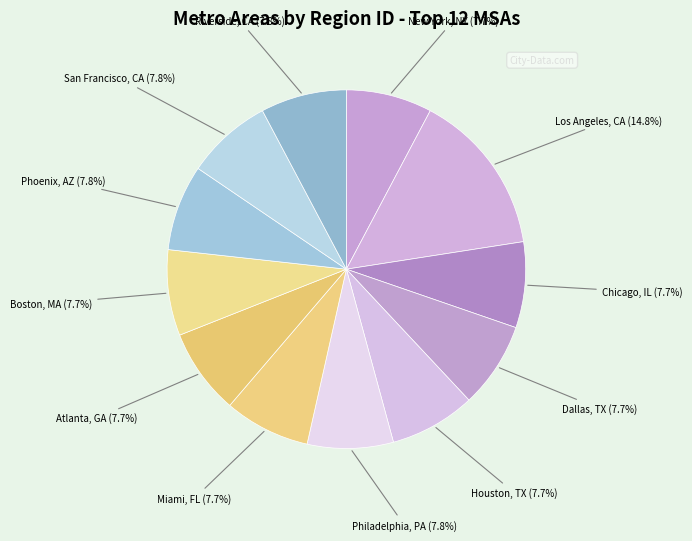

Is New York, NY the majority of the pie?

No